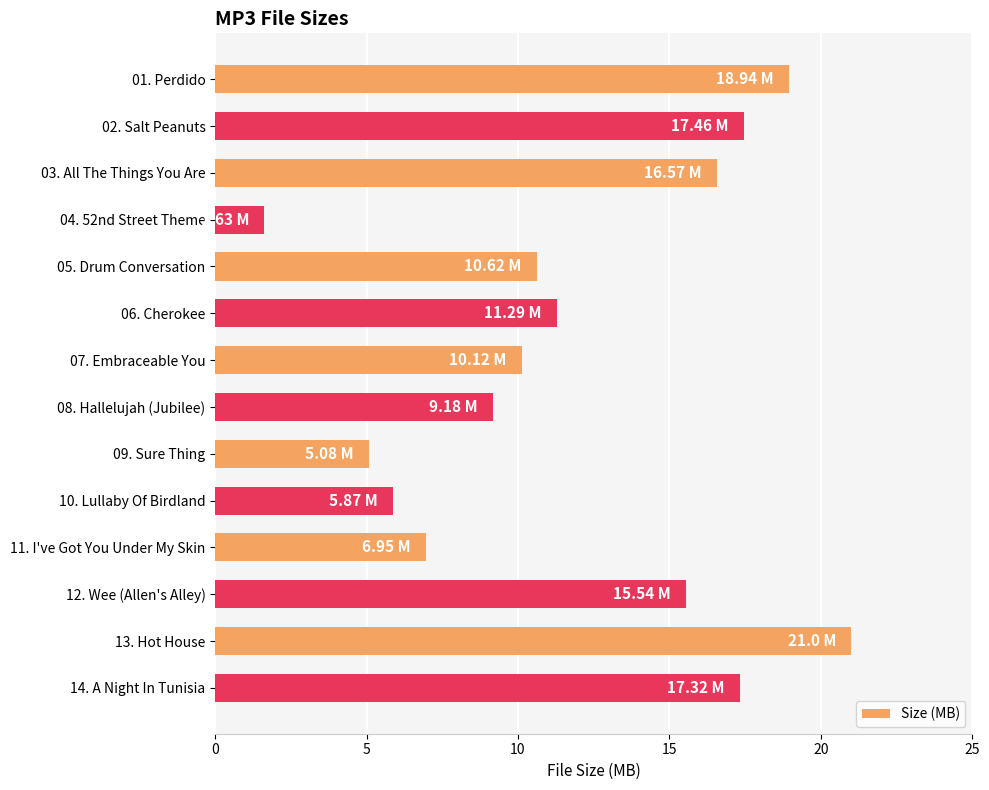

Count the number of categories in the chart.

14